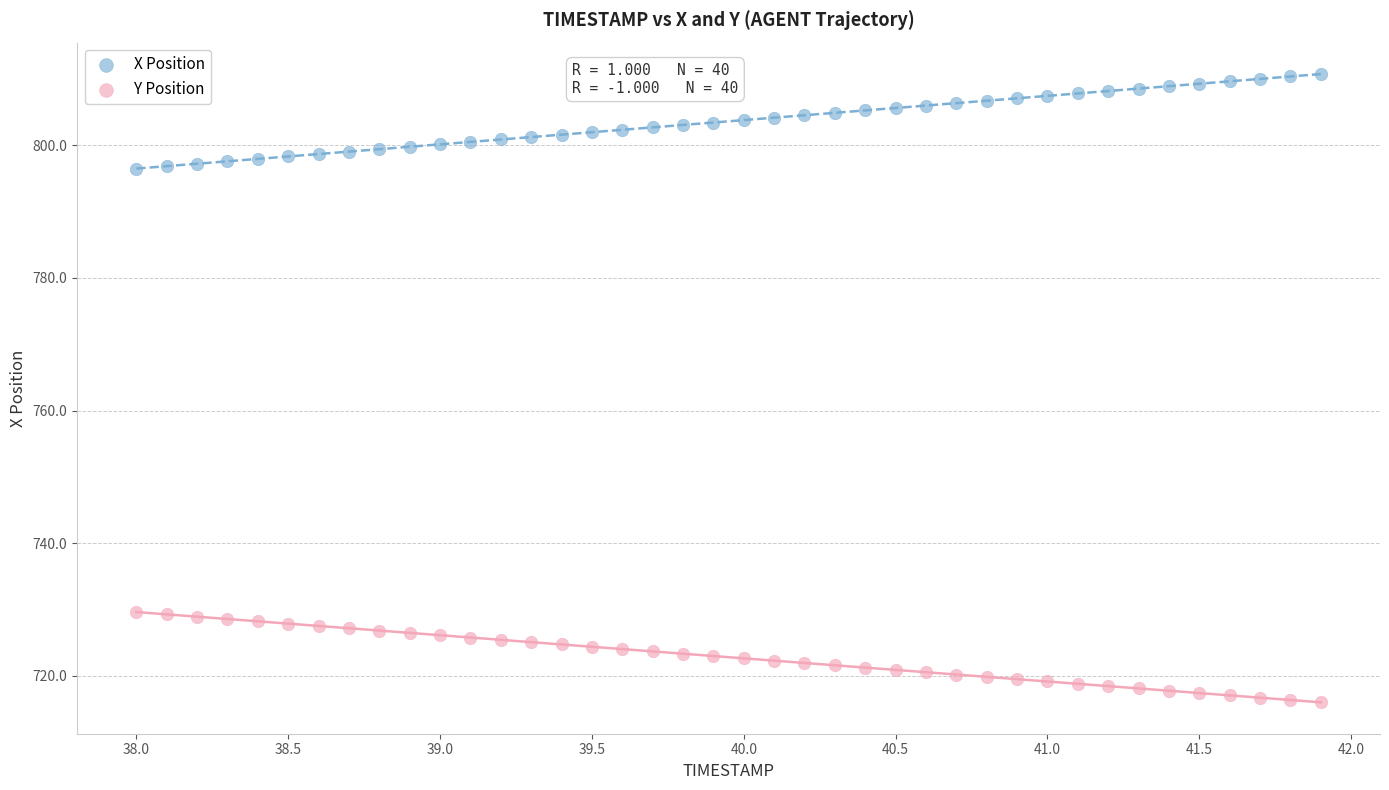

Across all data points, what is the range of X values (max minus min)?

3.9